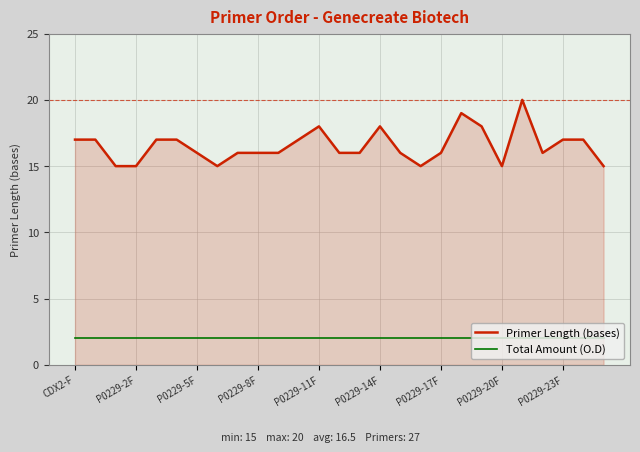

True or false: Primer Length (bases) and Total Amount (O.D) intersect in this chart.

False